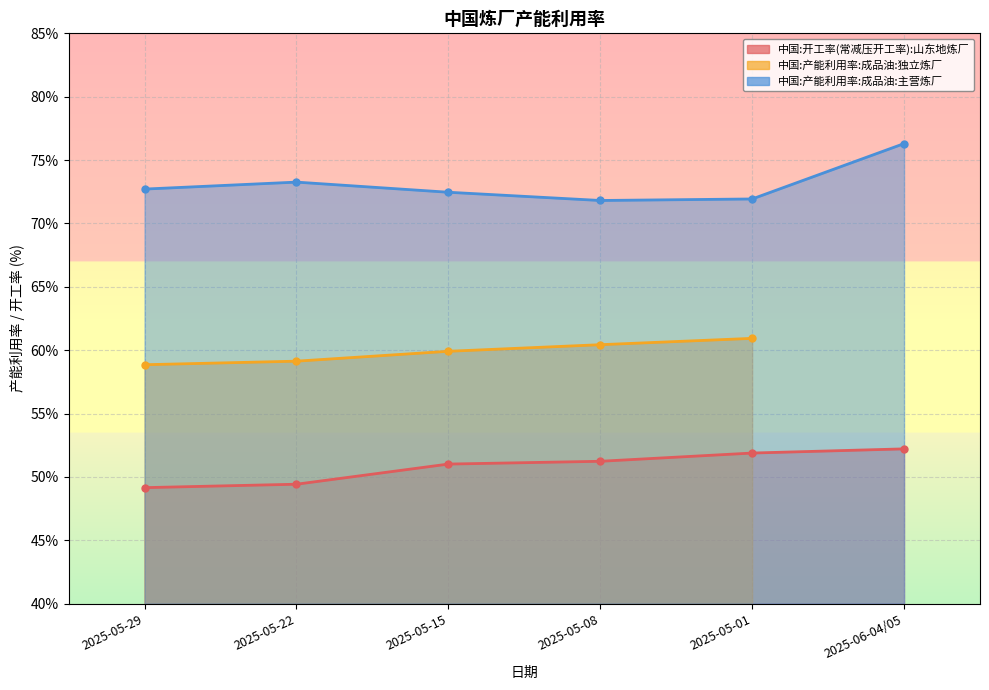

True or false: 中国:产能利用率:成品油:主营炼厂 has a value of 114.4 at 2025-05-29.

False